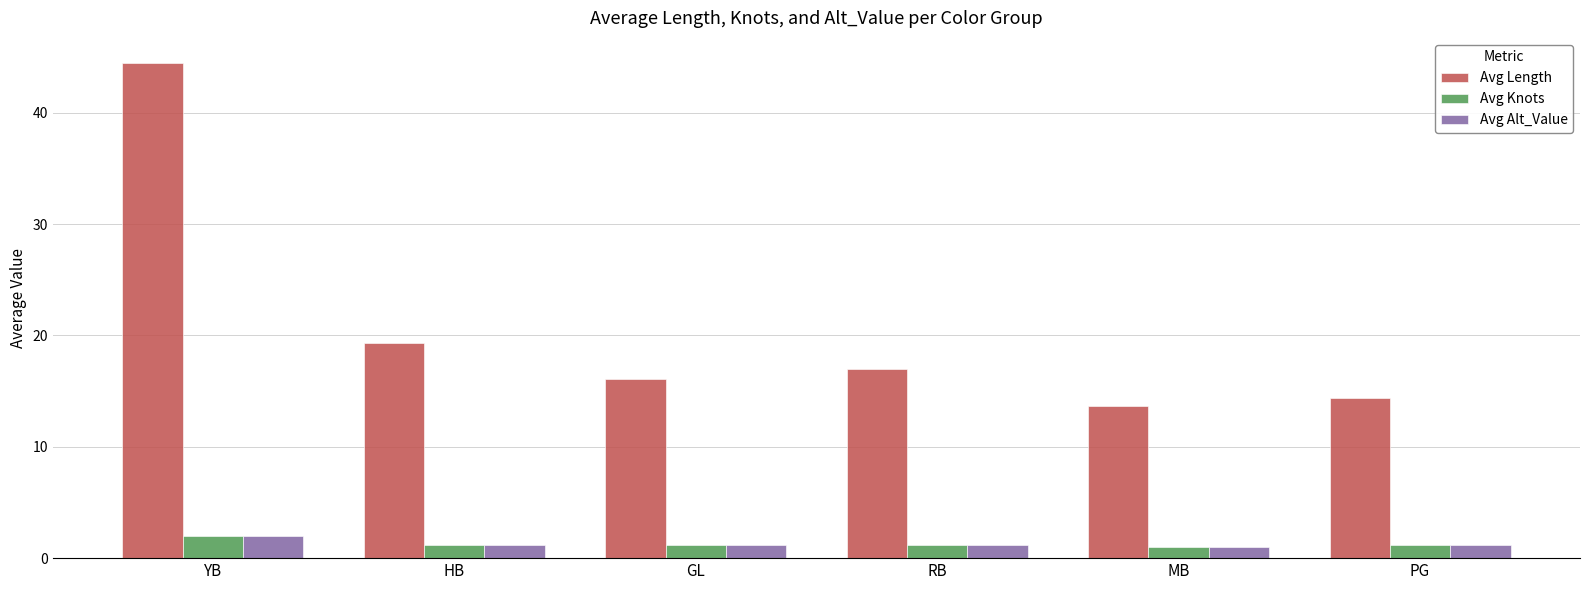

At which label does Avg Knots reach its peak?

YB